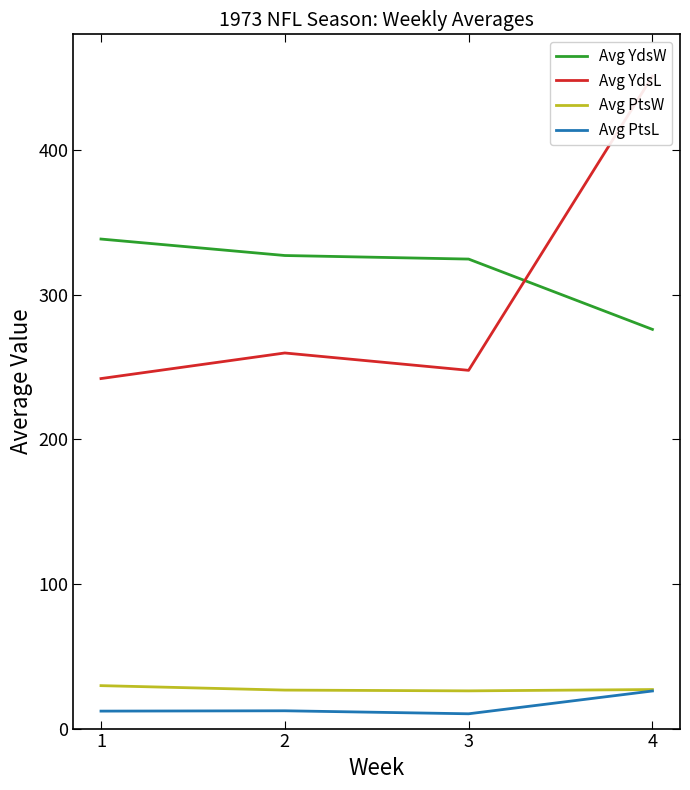

At which label is Avg YdsW closest to 307?

3